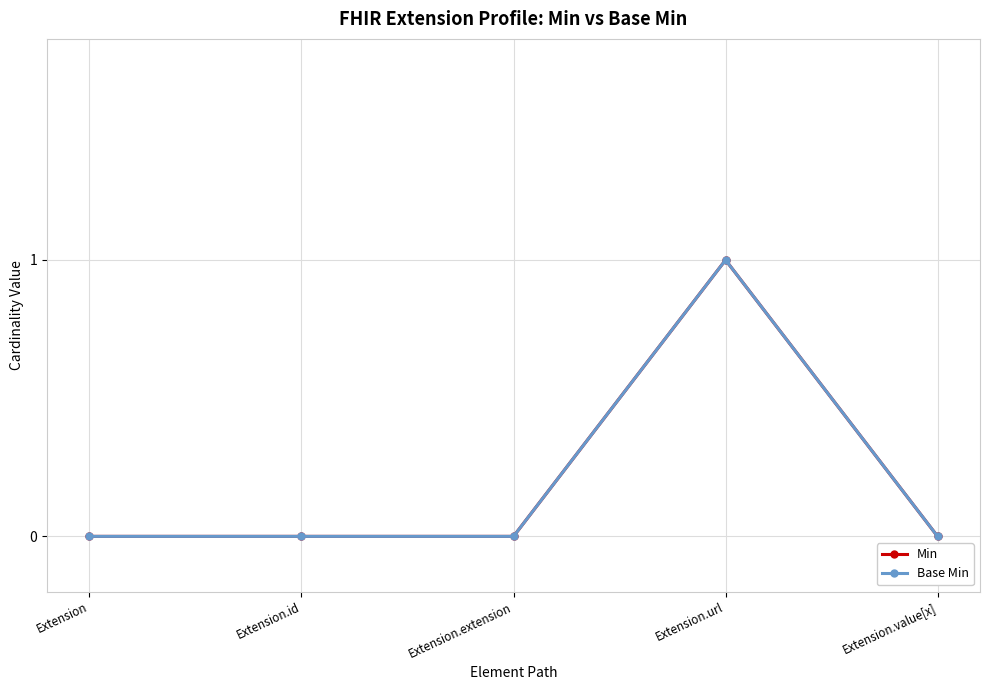

Is this an area chart (filled region under the line)?

No